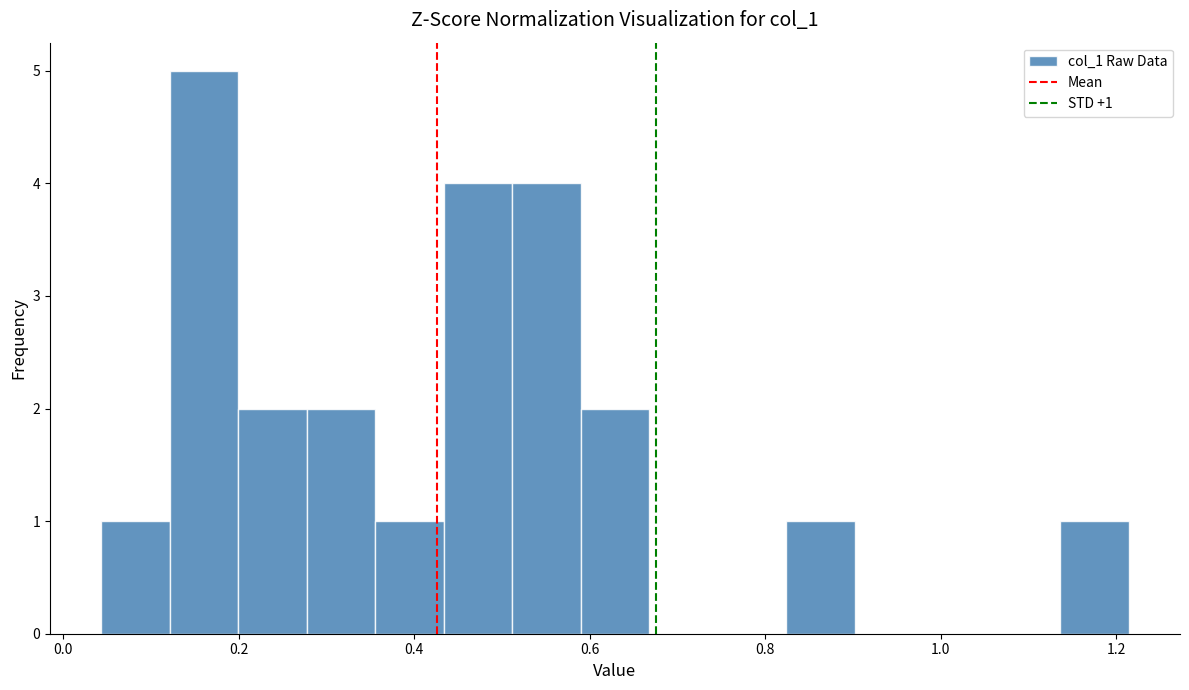

Around what value on the x-axis is the tallest bar? Give the approximate position of its centre, as read against the axis.

0.16